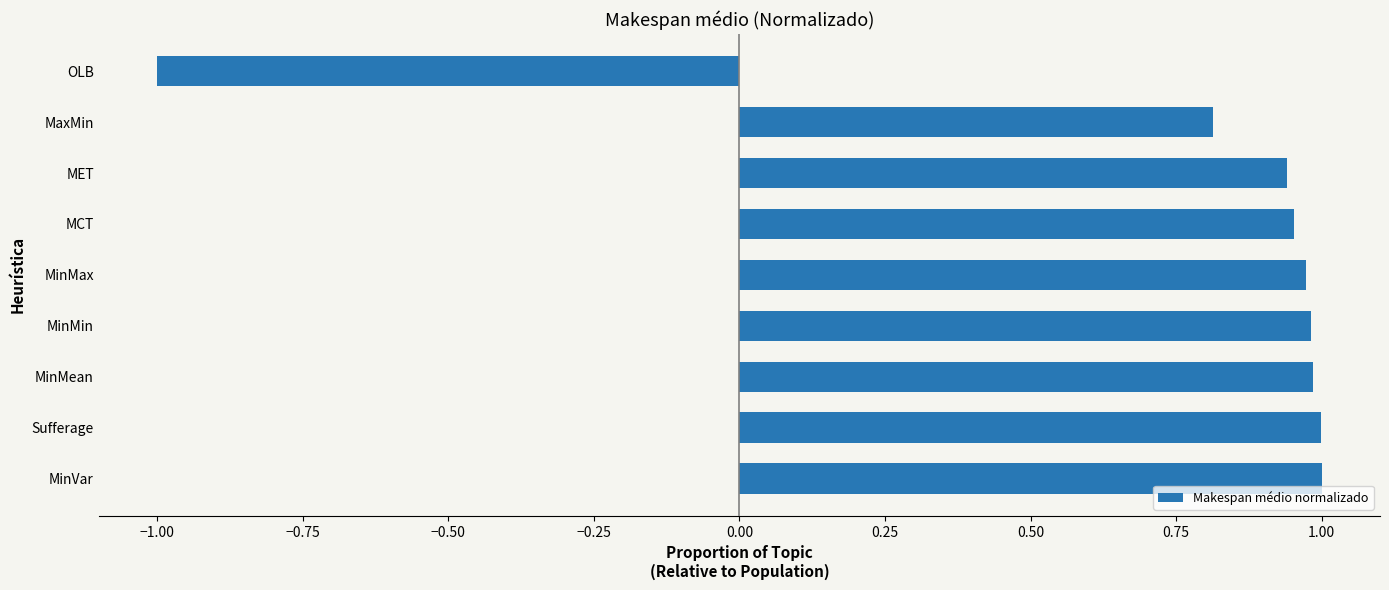

What is the difference between the maximum and minimum values?

2.0